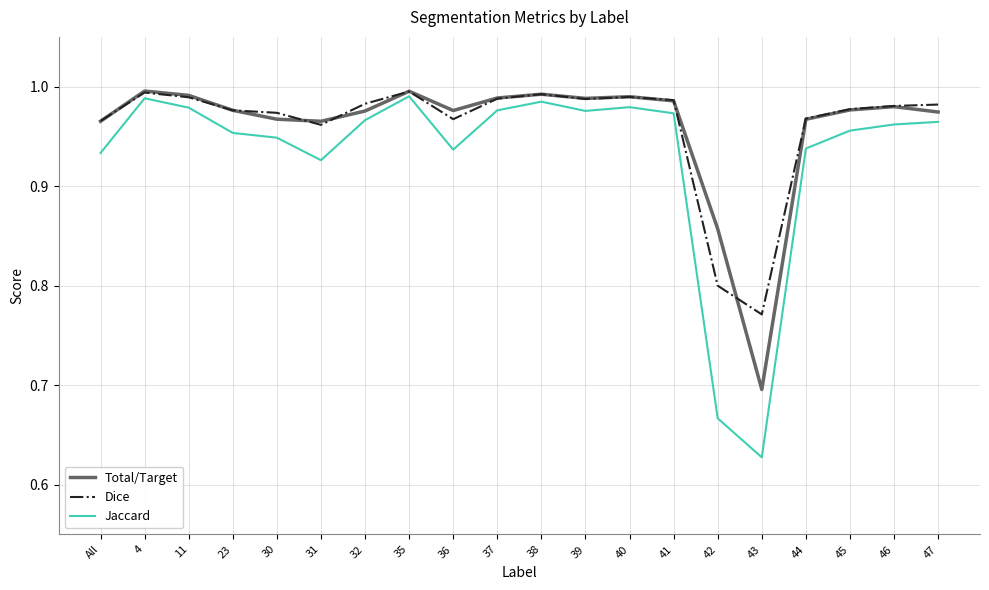

True or false: Total/Target and Jaccard cross at least once.

False